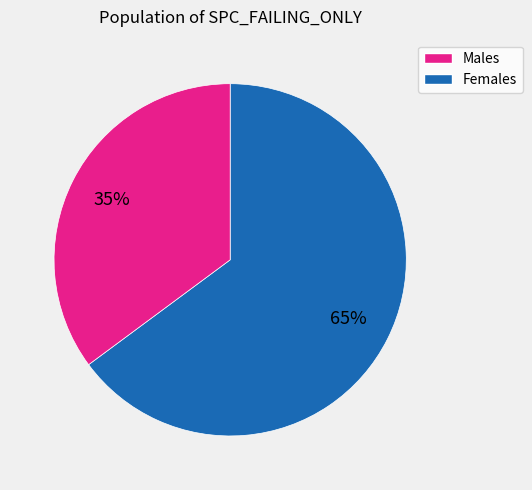

To the nearest percent, what is the average slice percentage?

50%